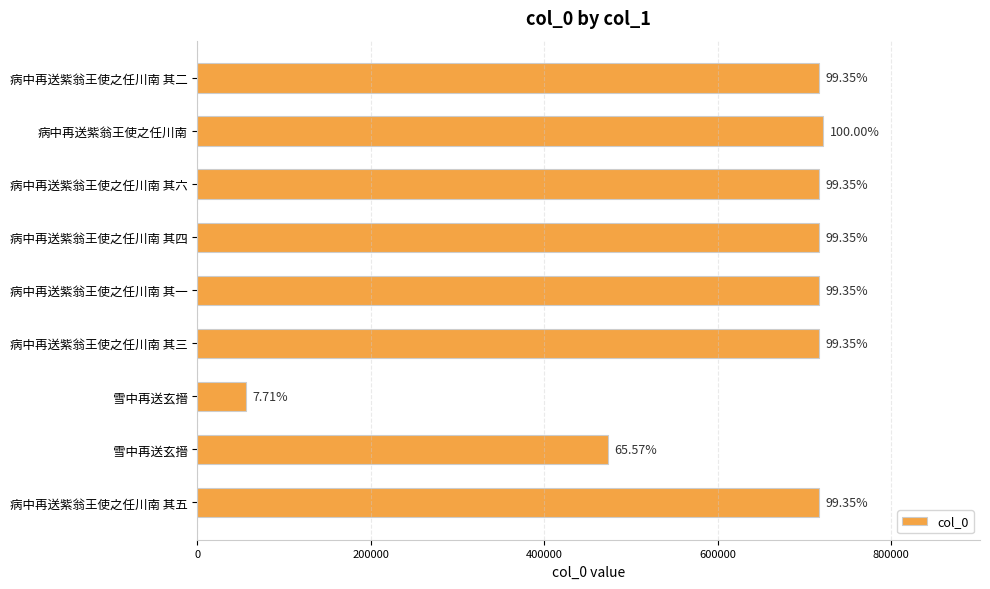

Are the bars horizontal?

Yes